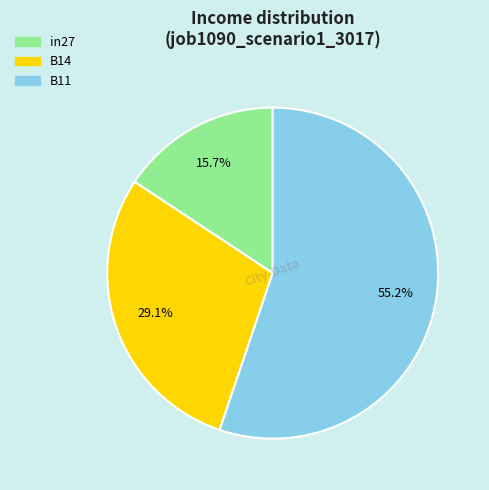

True or false: B11 accounts for 55% of the total.

True